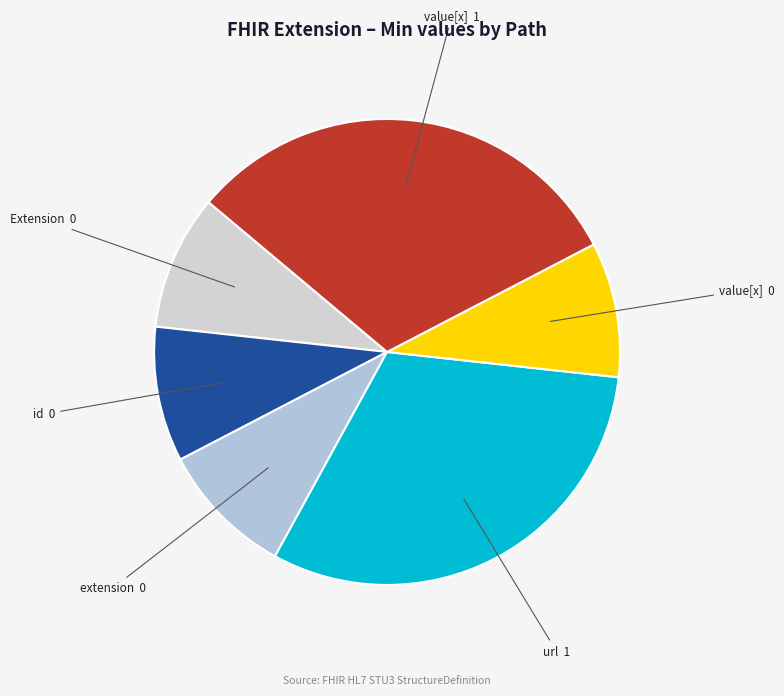

Does any single category account for the majority?

No